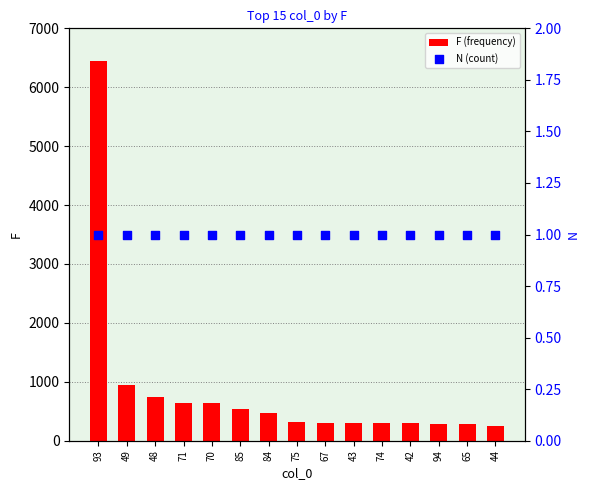

What is the total value across all series at 44?

253